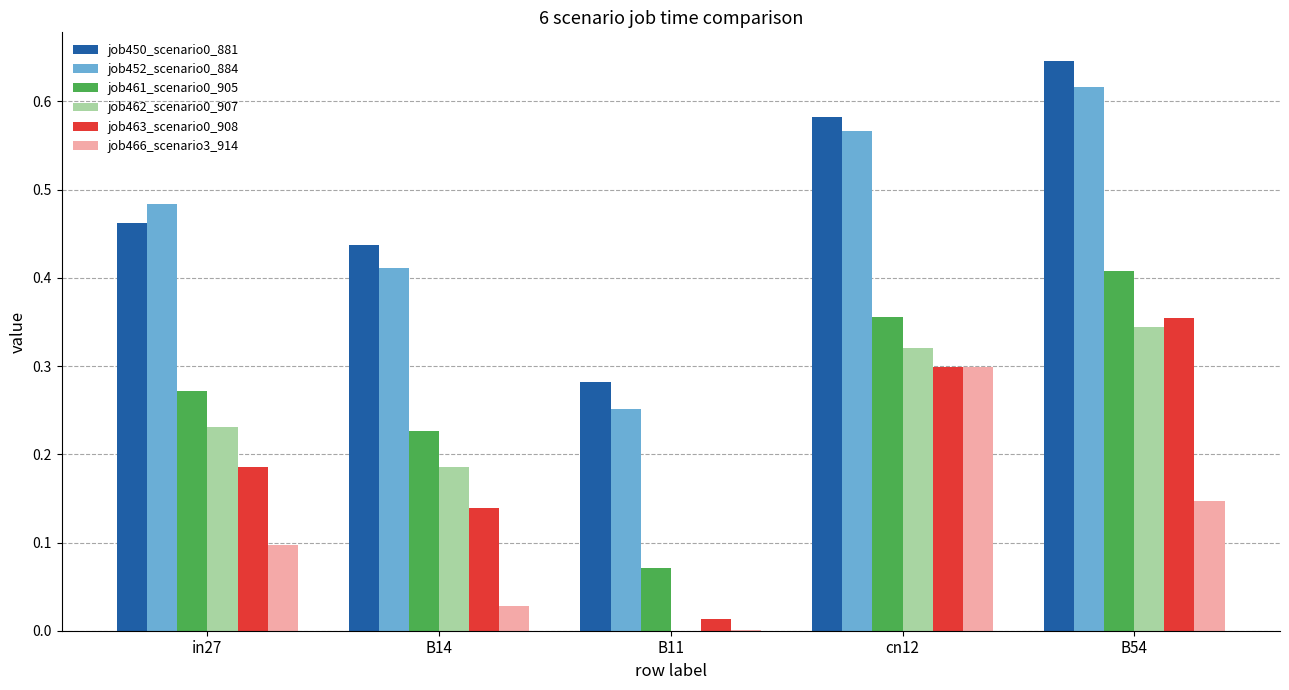

What is the total value across all series at B54?

2.5